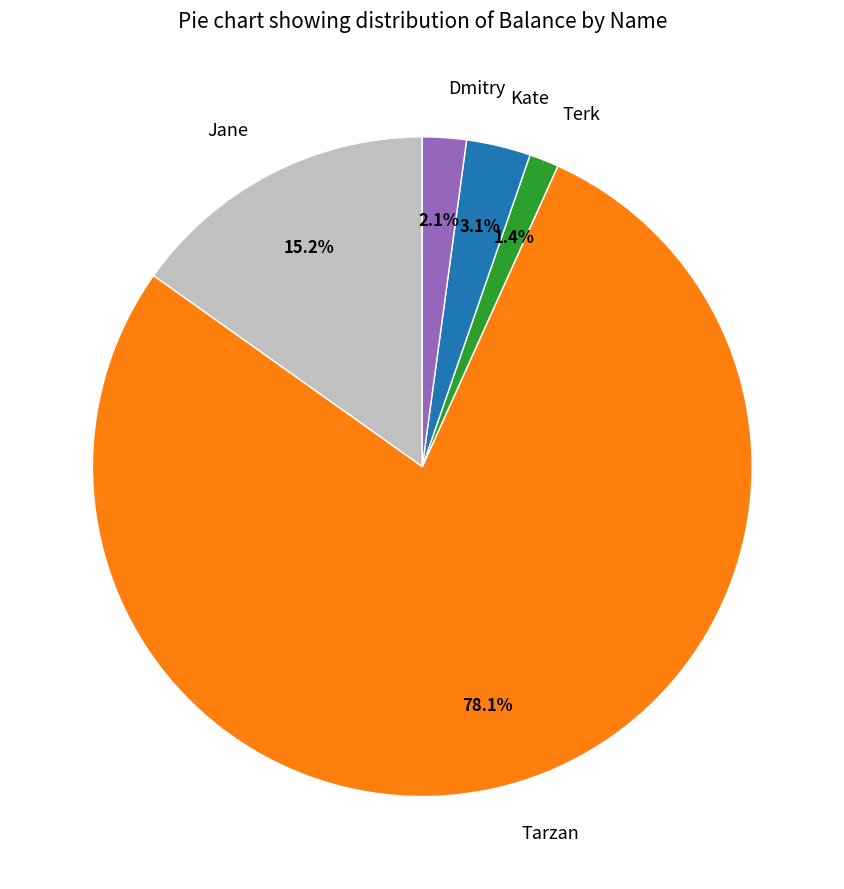

Combined, what portion of the pie is Terk and Jane?

16.6%